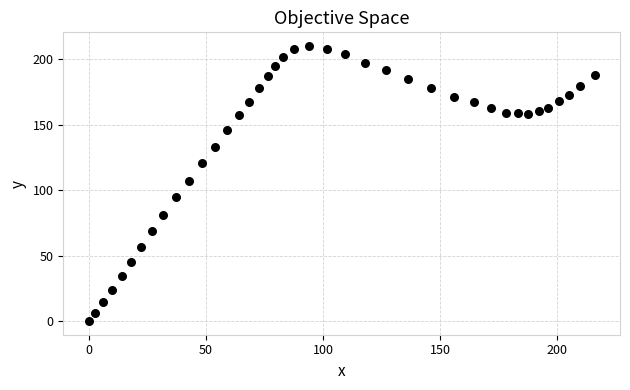

What is the range of Y values (max minus min)?

210.1